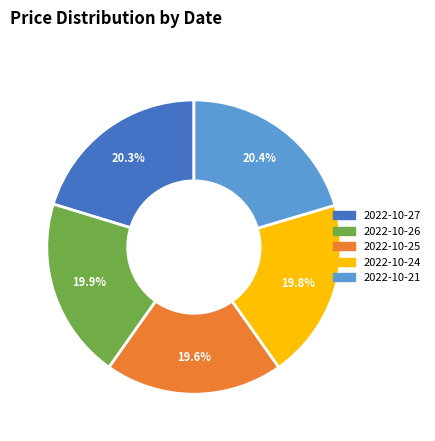

The 2022-10-27 slice represents 20% of the pie. True or false?

True